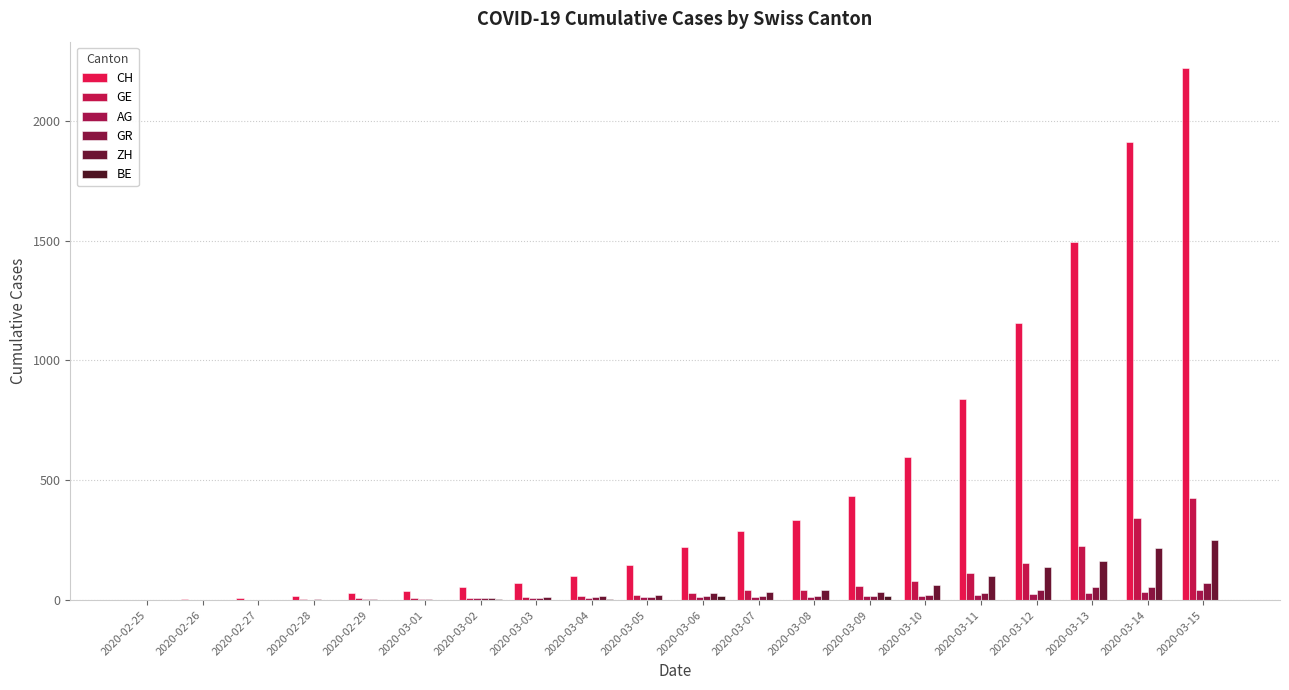

What is the total value across all series at 2020-03-07?

394